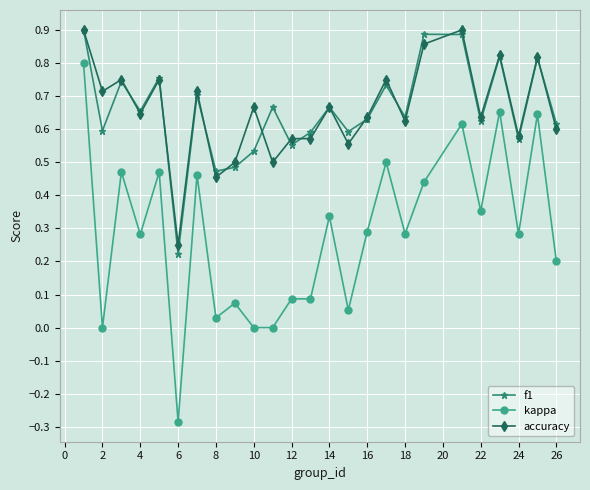

In f1, how many points are higher than both neighbors (excluding endpoints)?

9